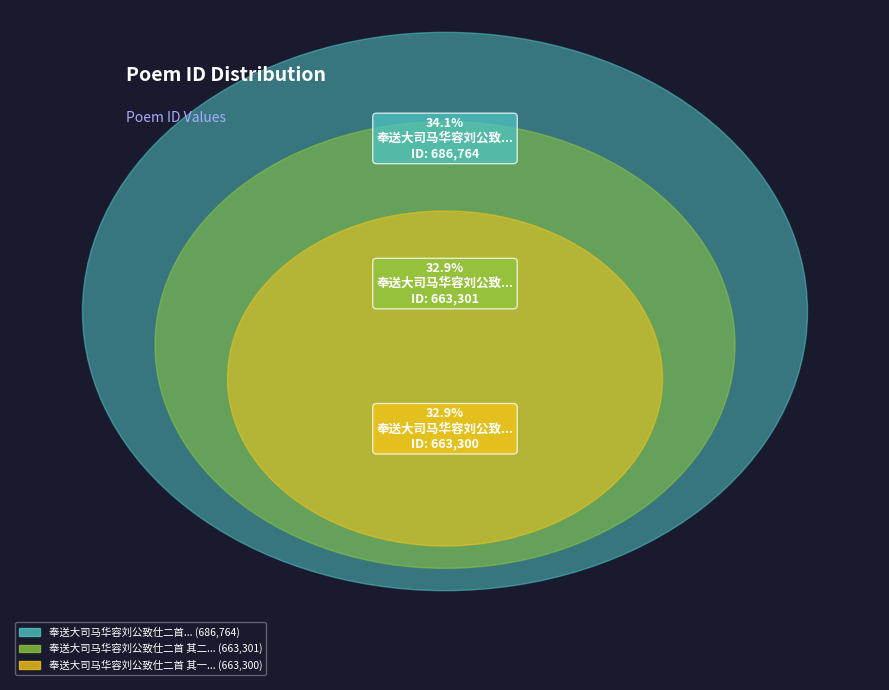

Which slice is the largest?

奉送大司马华容刘公致仕二首